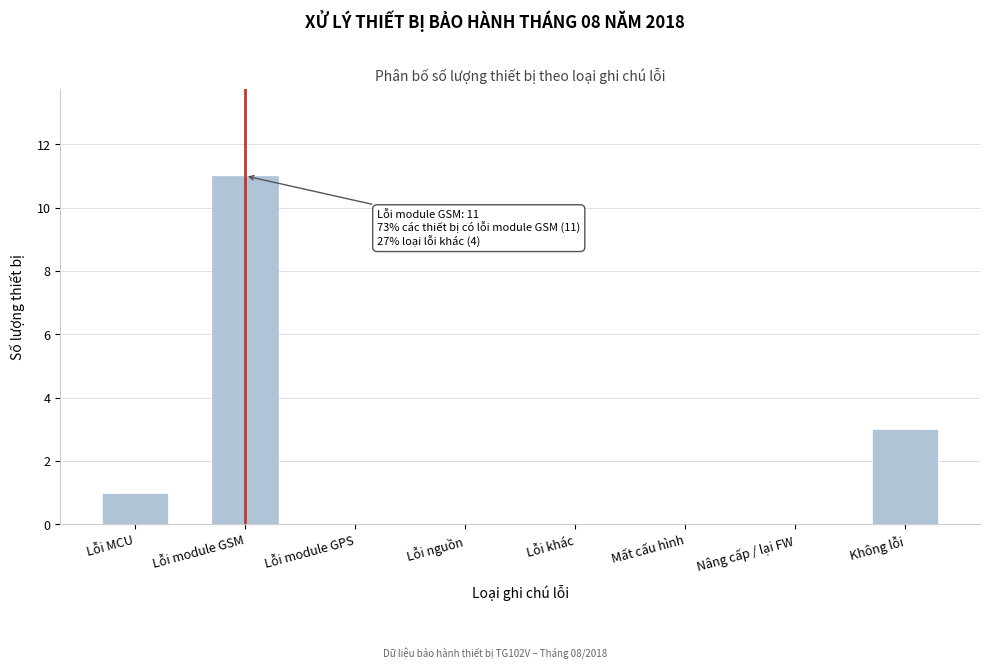

Reading left to right, transcribe all the data shown in this chart.

Lỗi MCU=1	Lỗi module GSM=11	Lỗi module GPS=0	Lỗi nguồn=0	Lỗi khác=0	Mất cấu hình=0	Nâng cấp / lại FW=0	Không lỗi=3